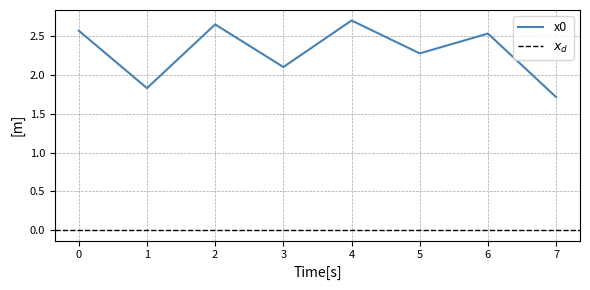

List the labels in order of value, largest first.

4, 2, 0, 6, 5, 3, 1, 7